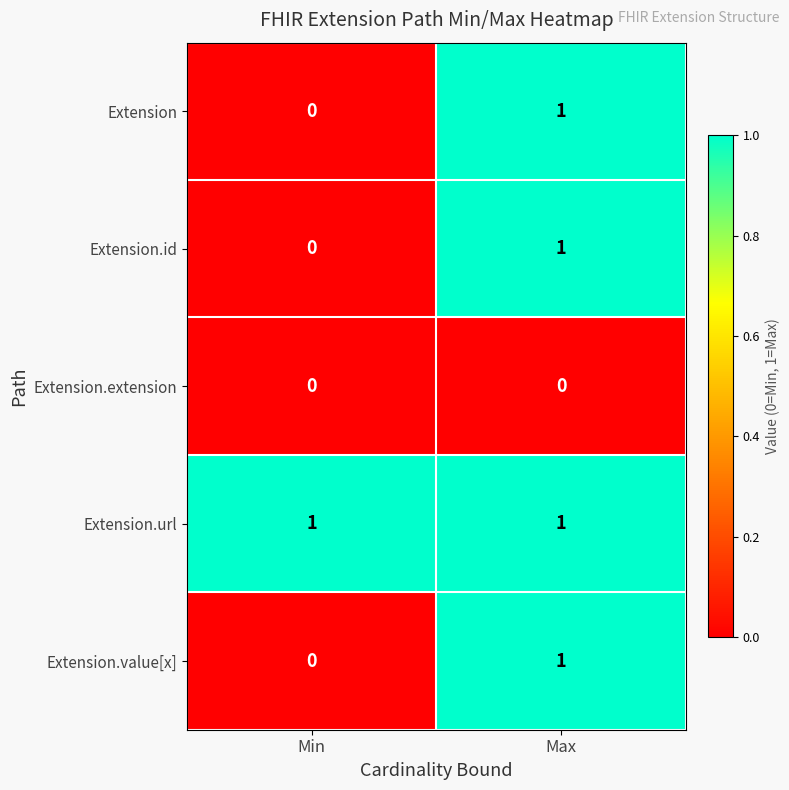

True or false: Extension.extension has a value of 0 at Max.

True